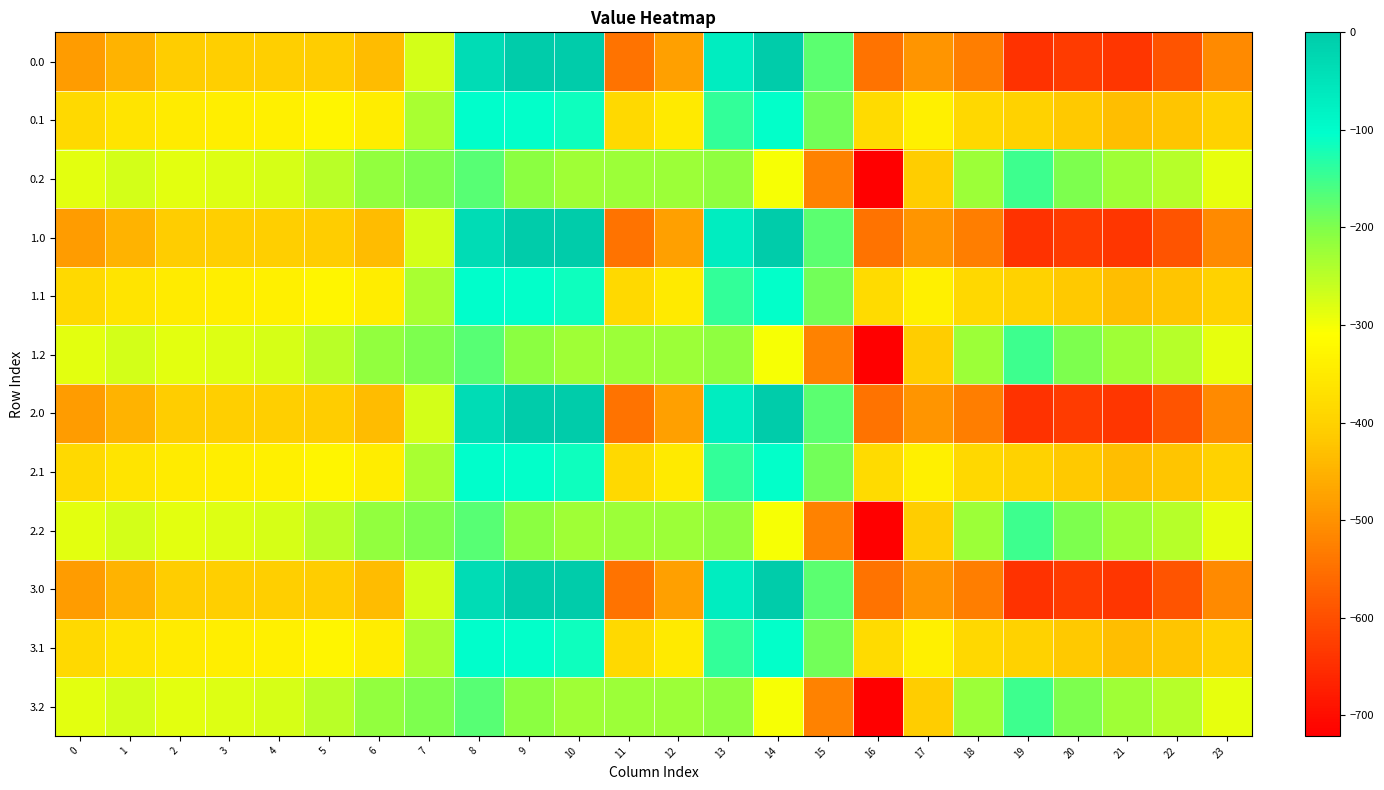

Rank the series at 22 from highest to lowest value.

0.2, 1.2, 2.2, 3.2, 0.1, 1.1, 2.1, 3.1, 0.0, 1.0, 2.0, 3.0